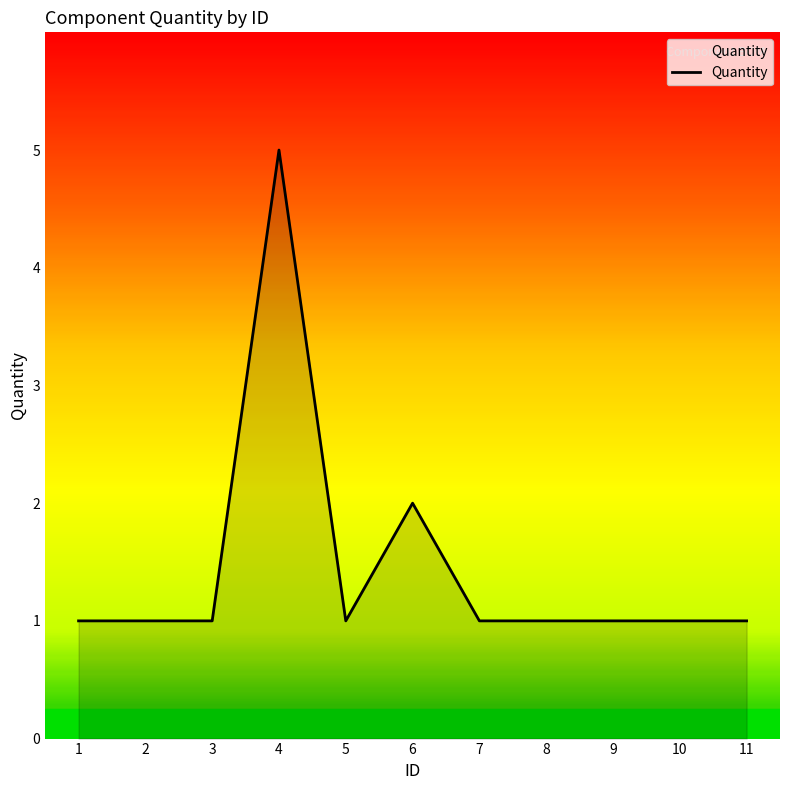

Reading left to right, transcribe all the data shown in this chart.

1	1	1	5	1	2	1	1	1	1	1